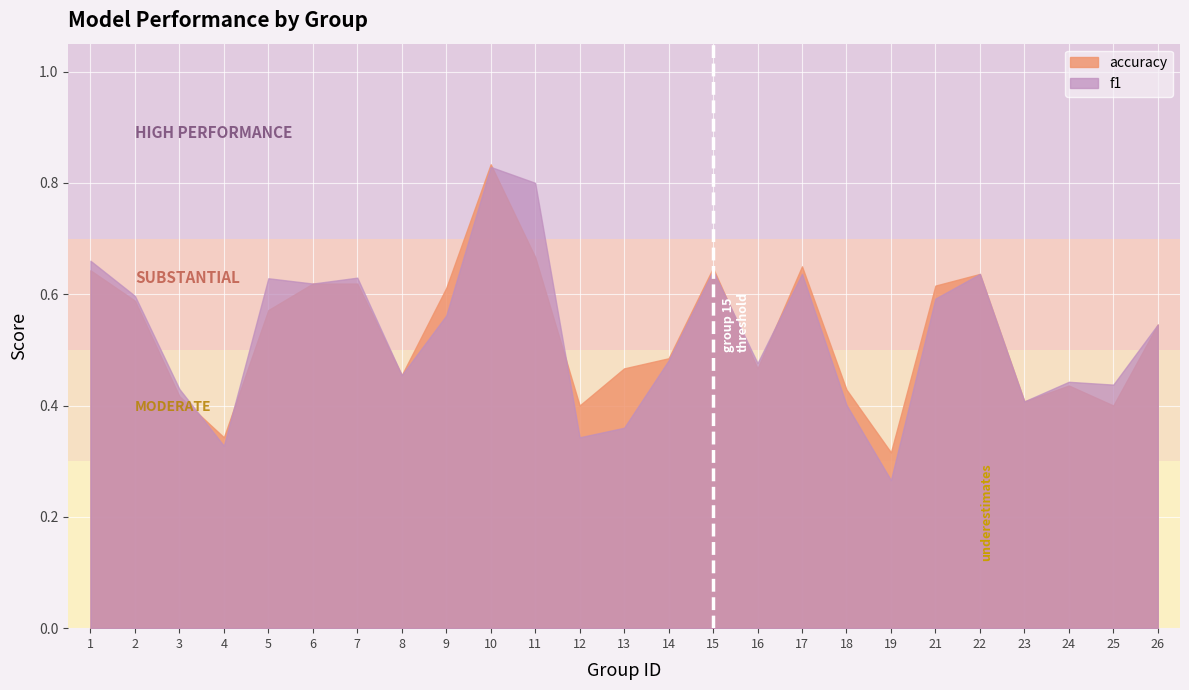

How many accuracy values are between 0 and 1?

25